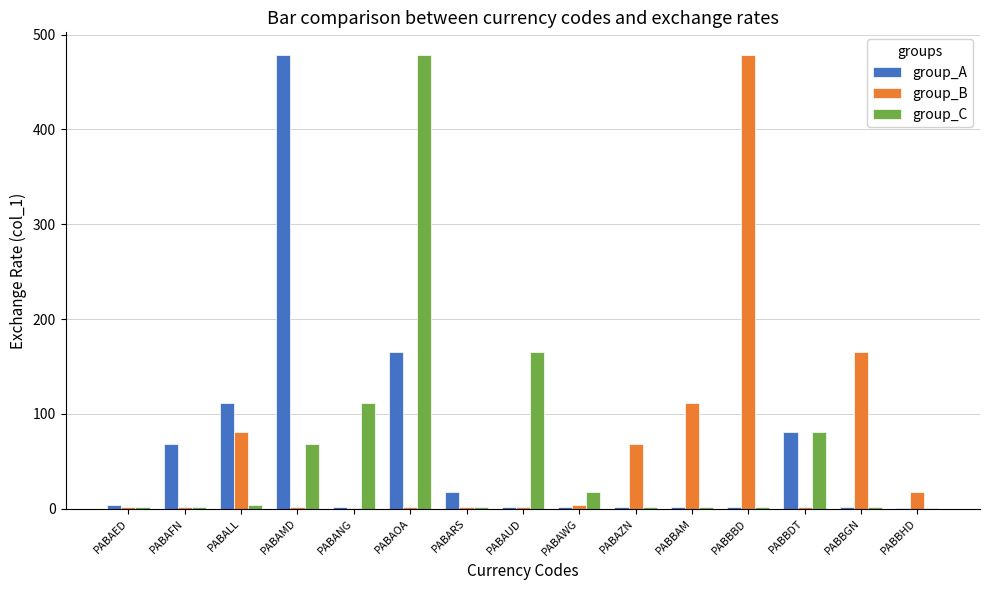

Which category has the highest value in the group_C series?

PABAOA